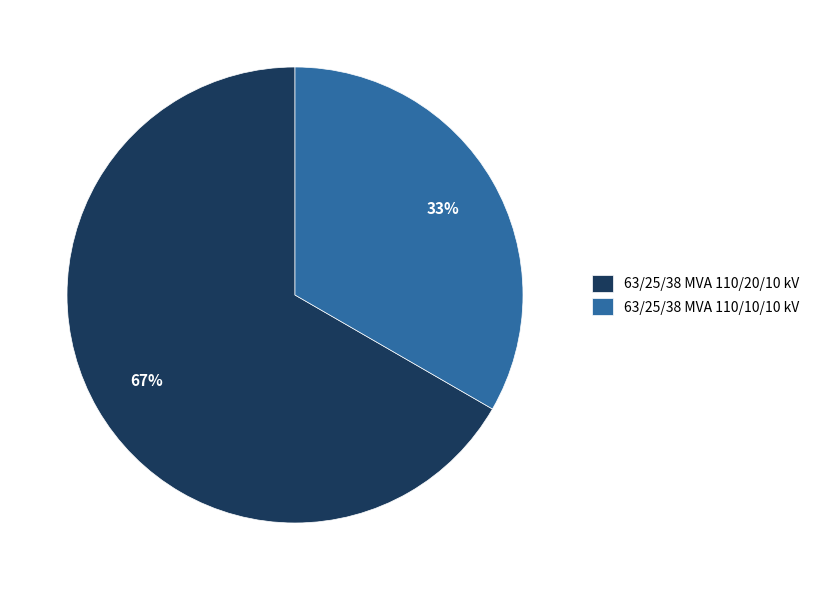

What is the majority slice?

63/25/38 MVA 110/20/10 kV